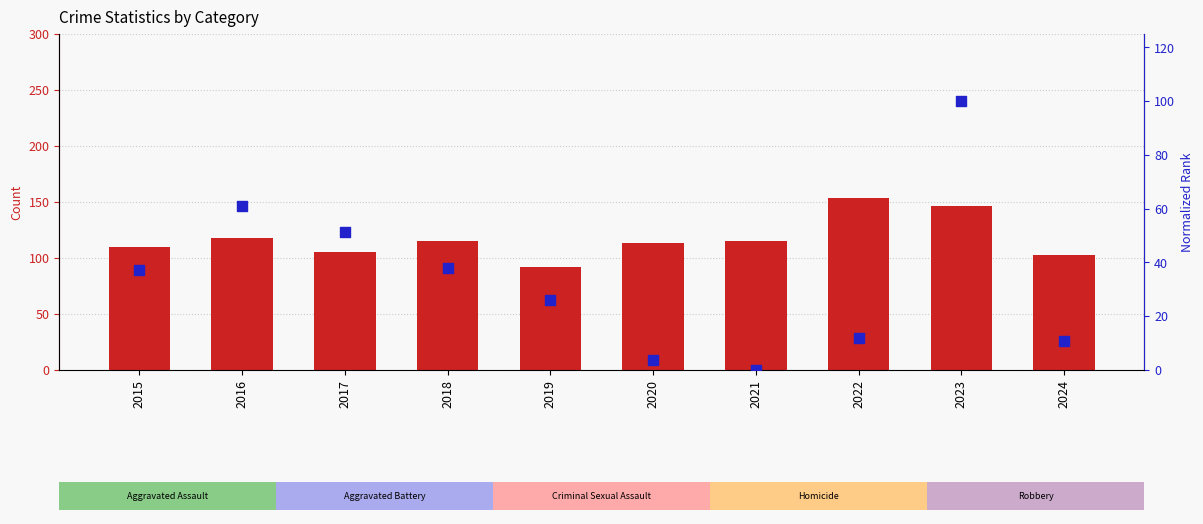

At which category is the sum across all series the highest?

2023